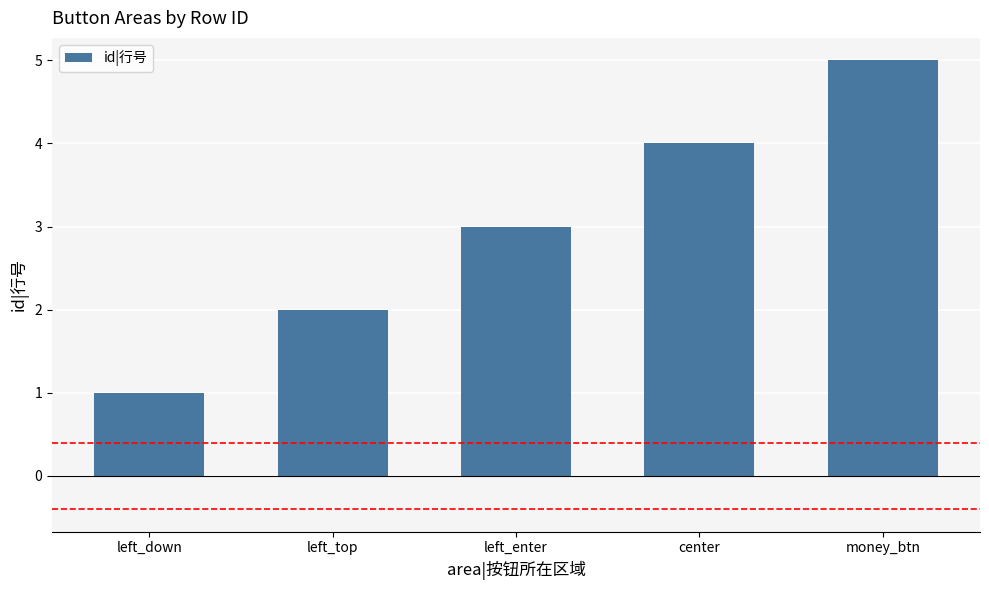

List the labels in order of value, smallest first.

left_down, left_top, left_enter, center, money_btn